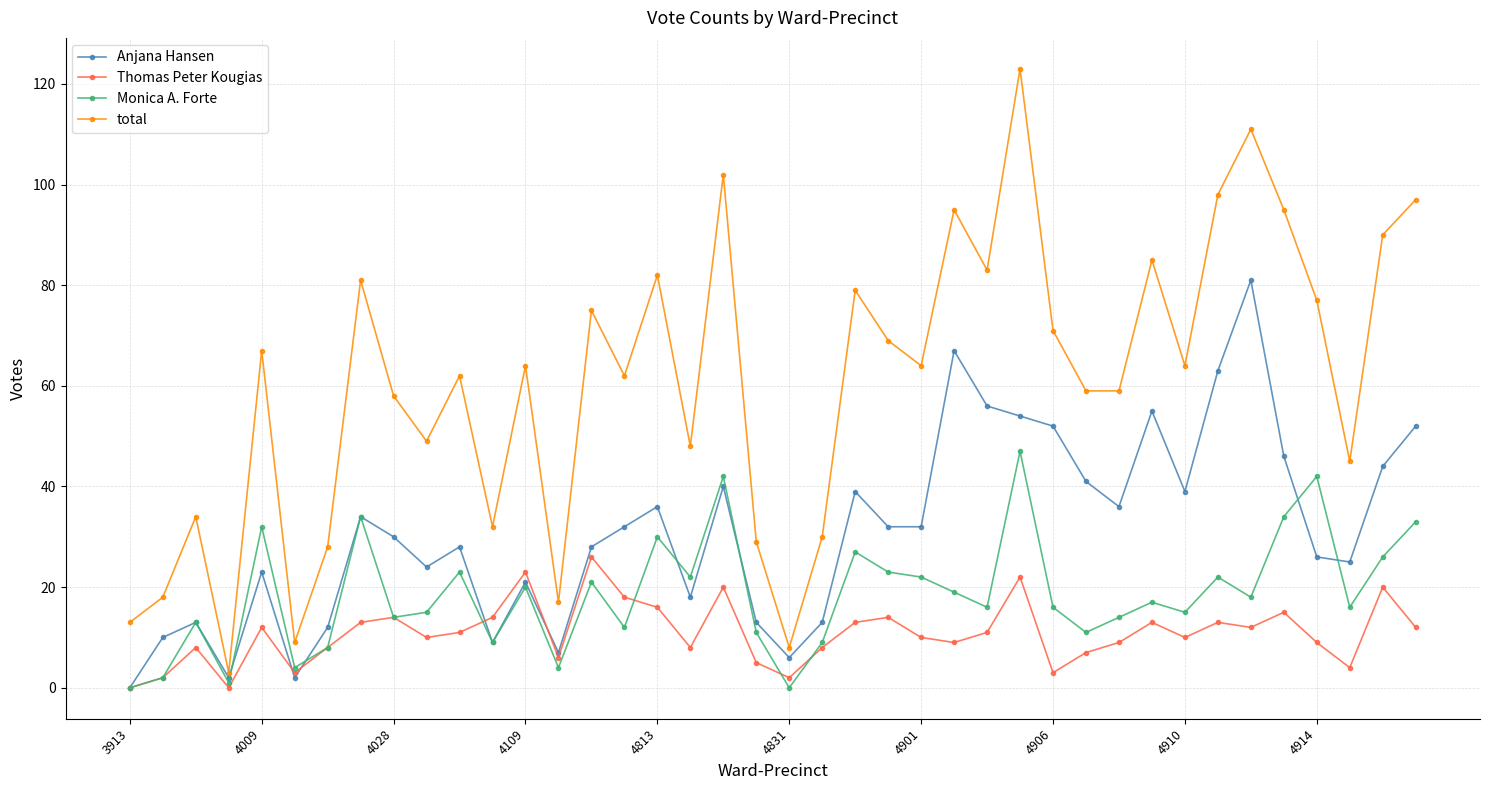

True or false: total has more than 0 points higher than both neighbors.

True